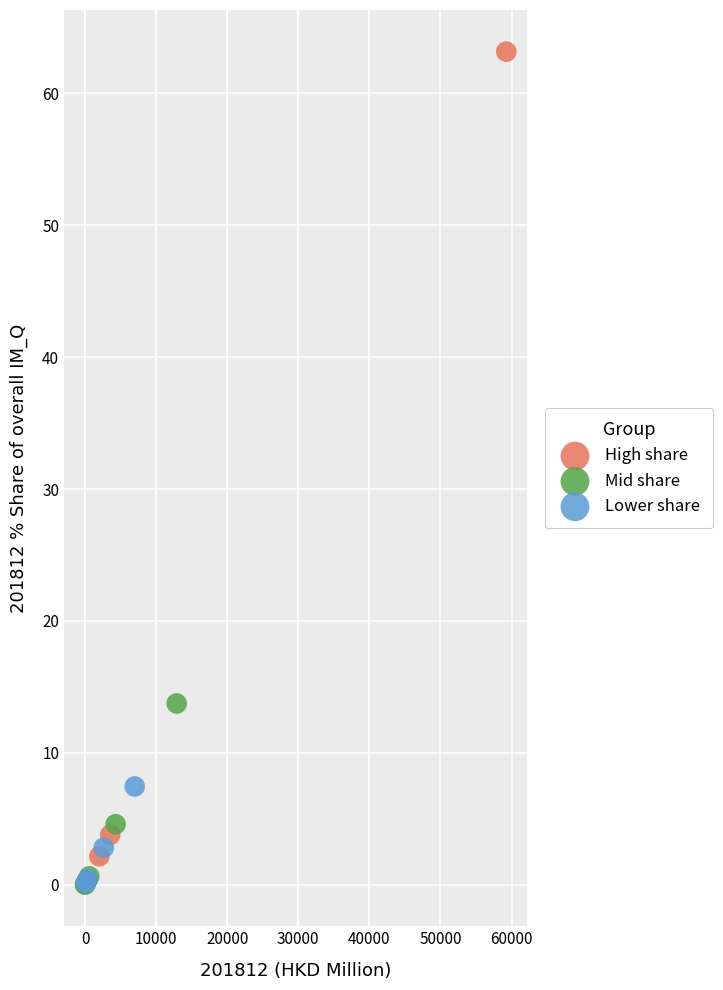

Which series has the largest Y range (max minus min)?

High share